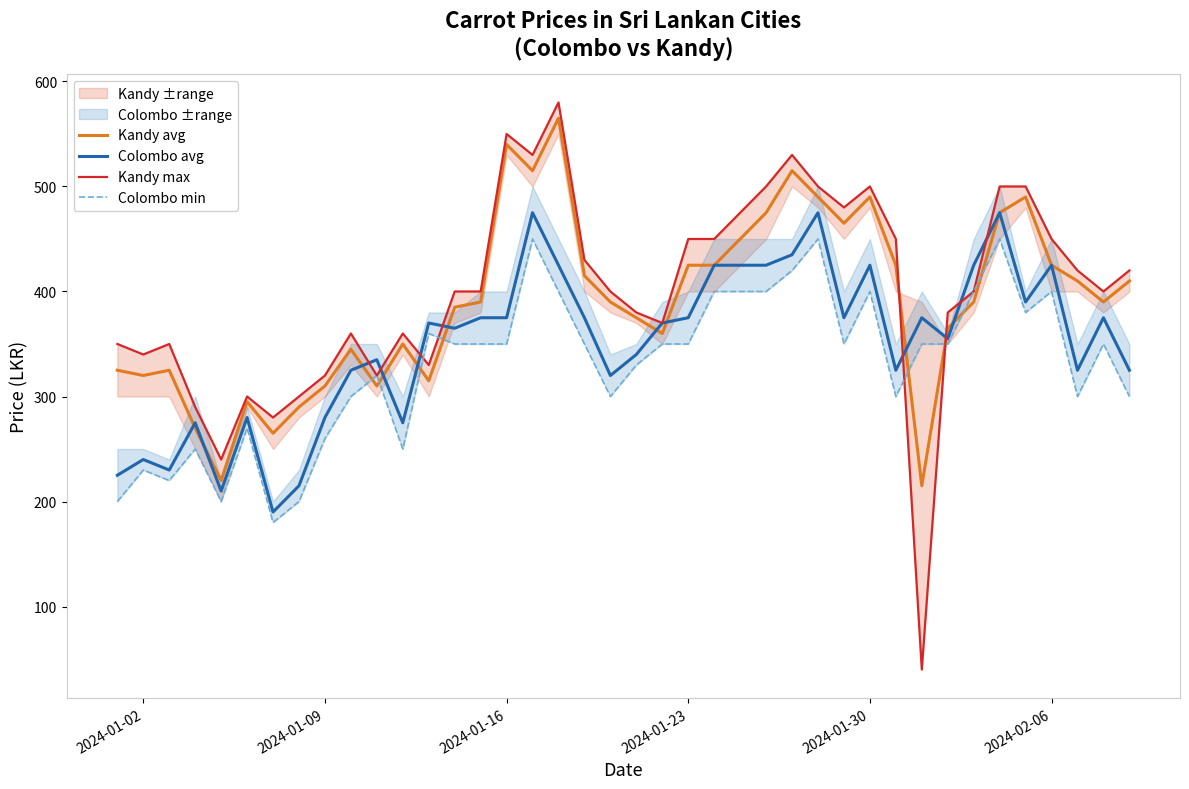

What is the minimum value for Colombo avg?

190